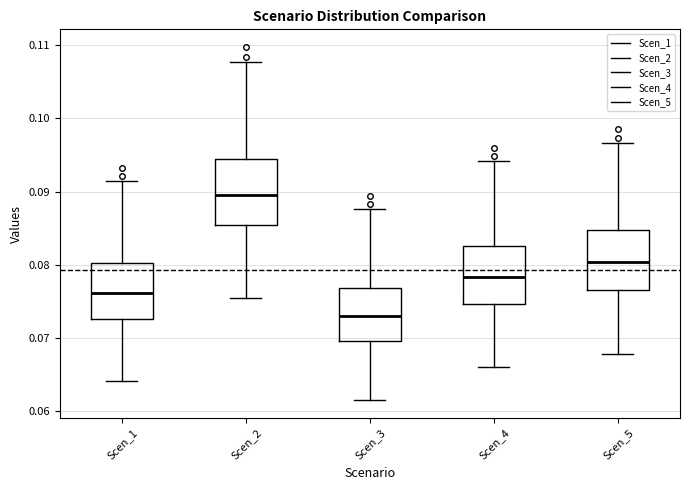

Reading left to right, transcribe this box plot: for each box, give where its median line is, the range the box spans, and where its two whiskers end, as read against the y-axis. The values are not printed on the chart, so give them approximately, as read against the axis.

Scen_1: median 0.076, box 0.073 to 0.080, whiskers 0.064 to 0.092
Scen_2: median 0.090, box 0.085 to 0.094, whiskers 0.076 to 0.108
Scen_3: median 0.073, box 0.070 to 0.077, whiskers 0.061 to 0.088
Scen_4: median 0.078, box 0.075 to 0.083, whiskers 0.066 to 0.094
Scen_5: median 0.080, box 0.077 to 0.085, whiskers 0.068 to 0.097